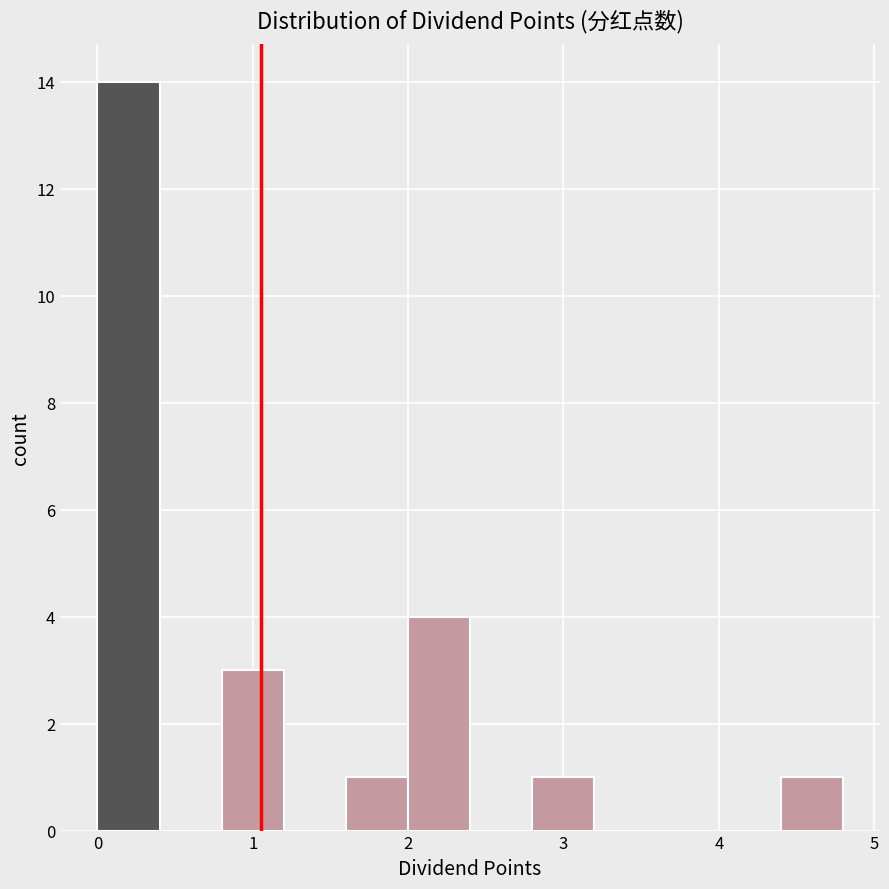

Around what value on the x-axis is the tallest bar? Give the approximate position of its centre, as read against the axis.

0.2